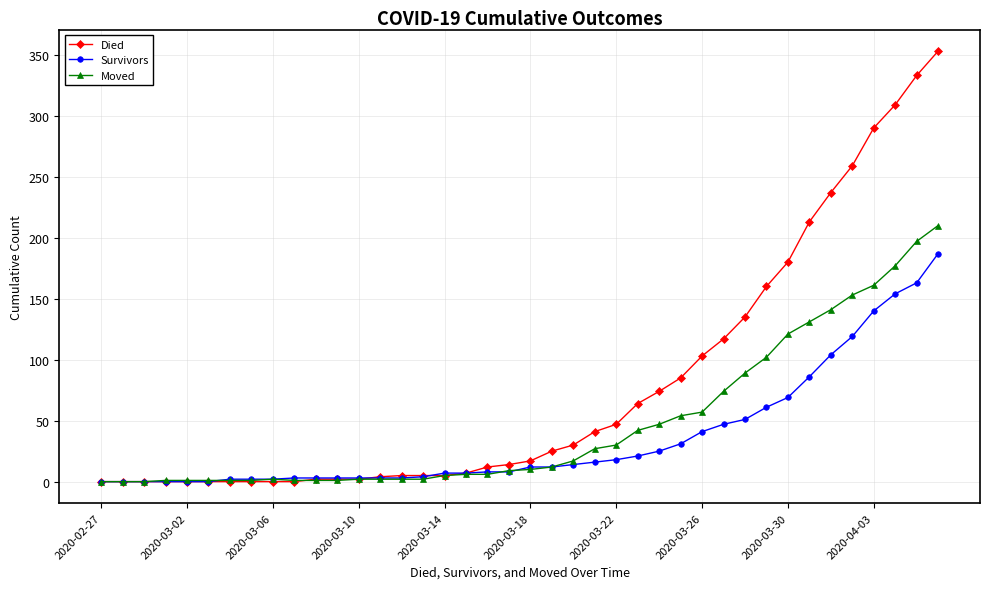

Which series has the widest spread of values?

Died